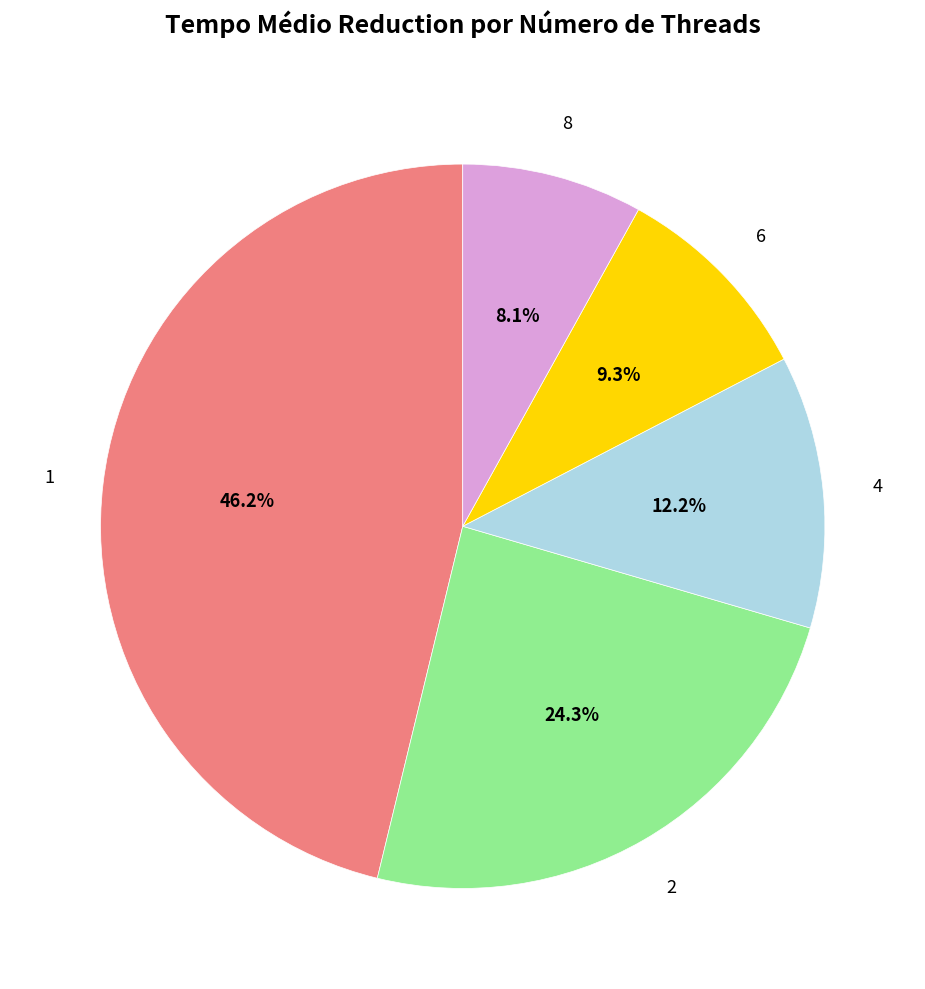

How many slices are in this pie chart?

5